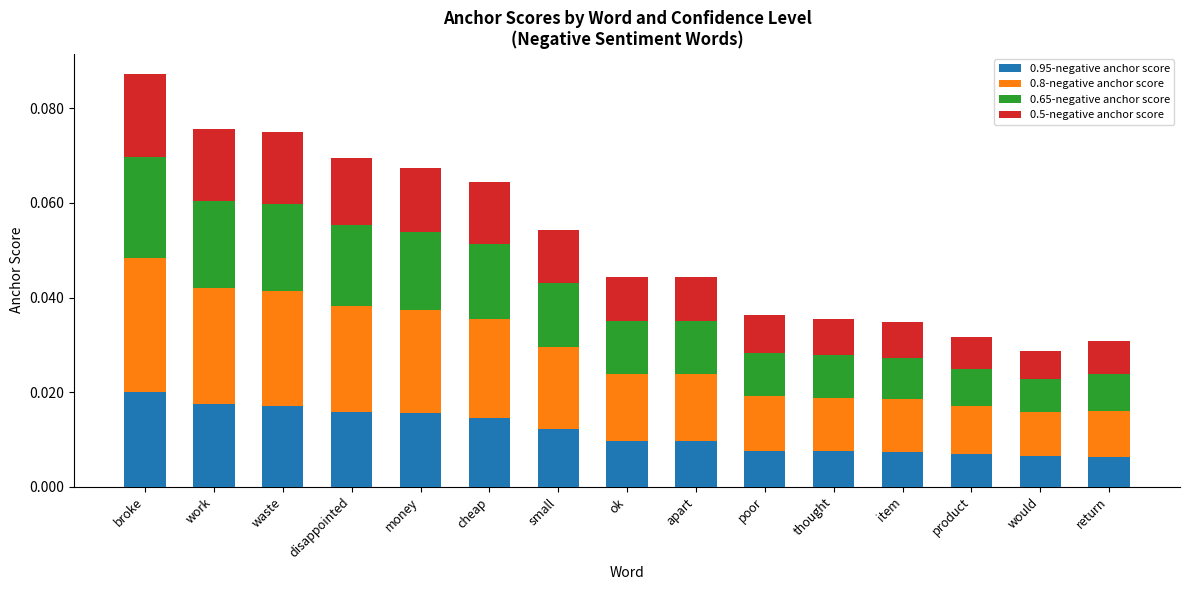

At which category is the sum across all series the highest?

broke